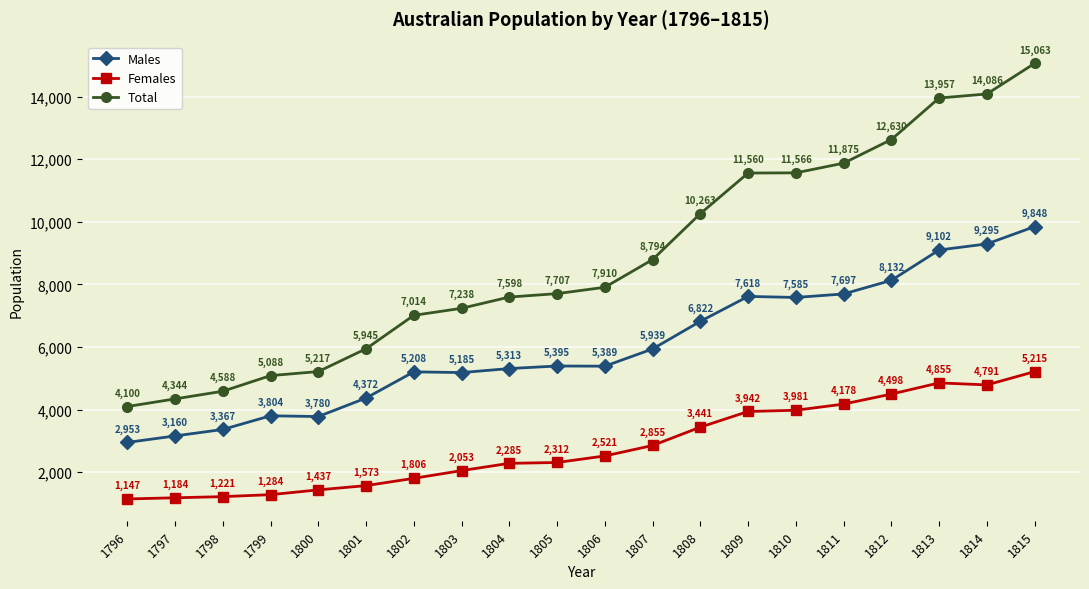

The value of Males at 1809 is 7618. True or false?

True